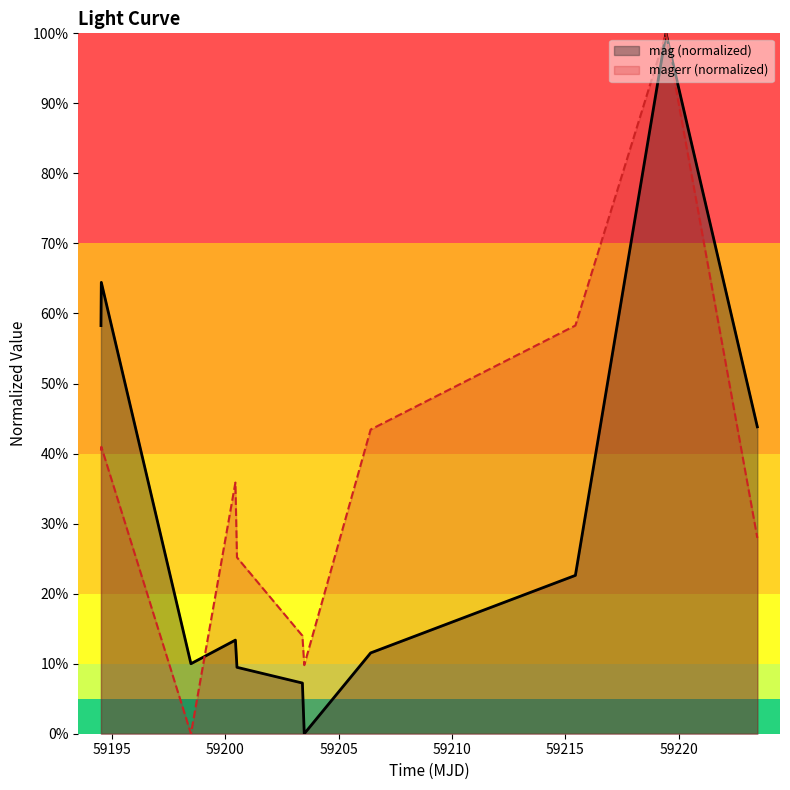

What is the sum of the magerr values at 59223.46938659996 and 59206.41387729999?

0.7